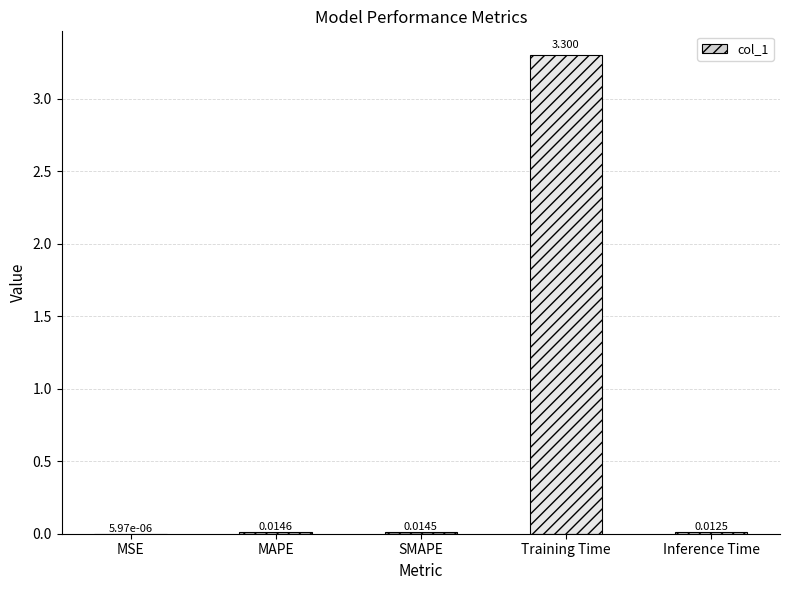

Where is the data nearest to the value 1?

MAPE